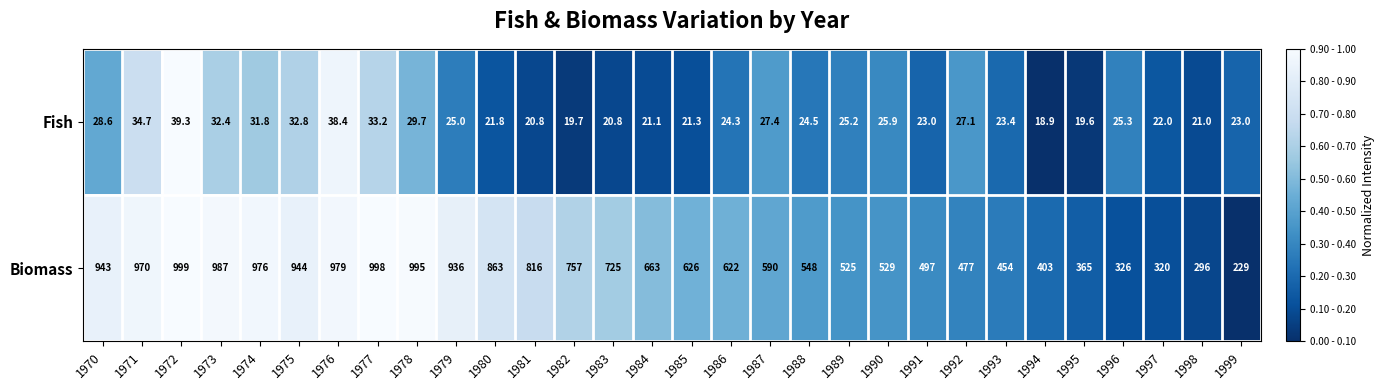

Which series changed the most between 1975 and 1984?

Biomass